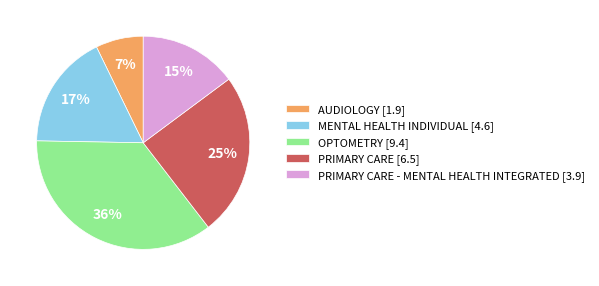

Which category has the smallest portion of the pie?

AUDIOLOGY [1.9]